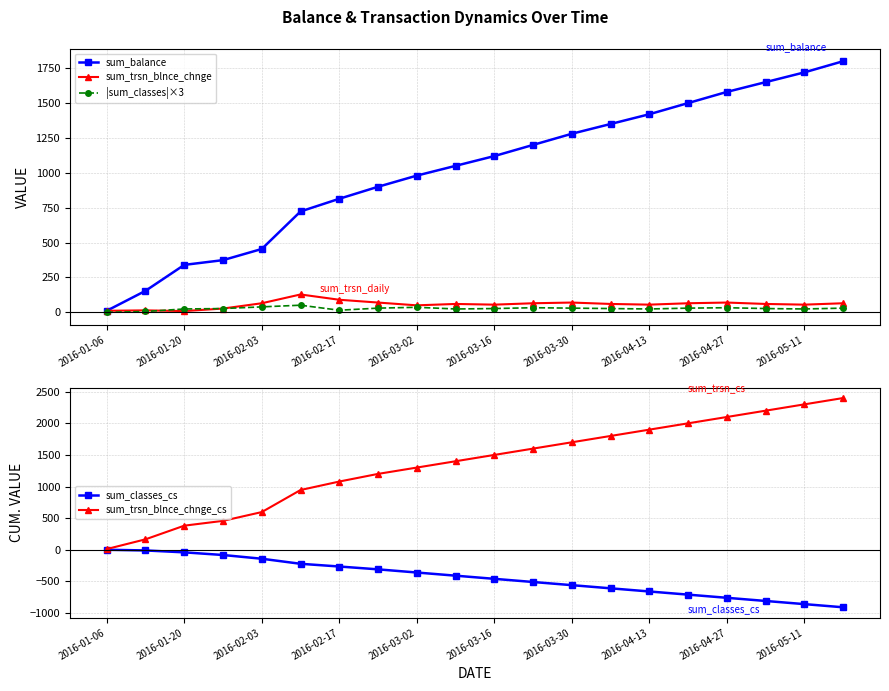

What is the total value across all series at 2016-01-06?

33